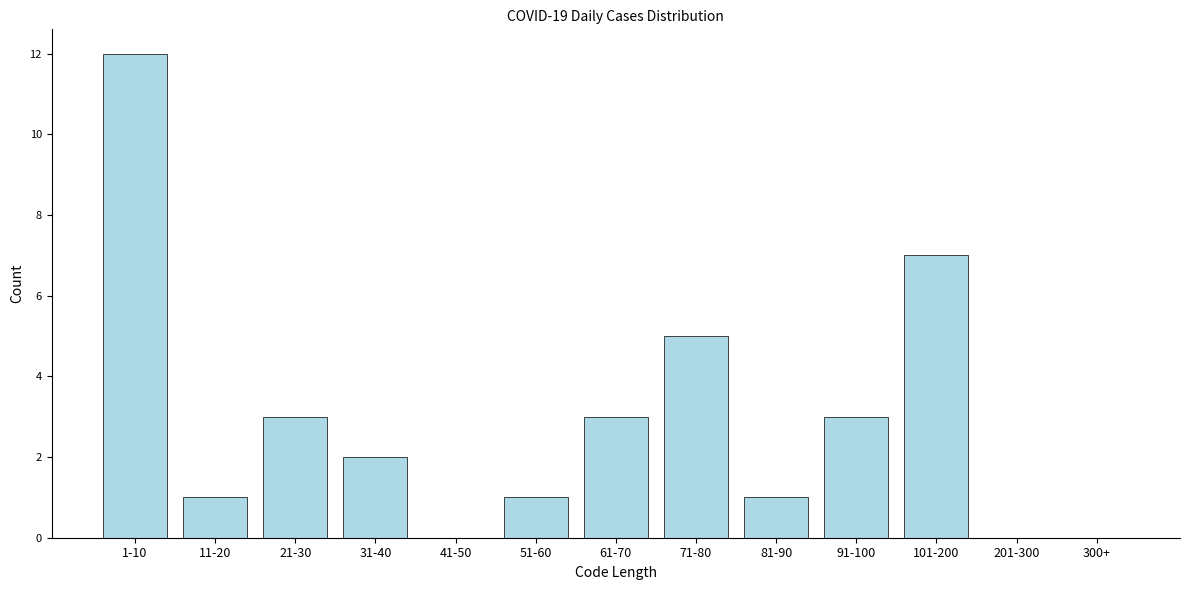

Reading right to left, list all the values displayed in this chart.

300+=0	201-300=0	101-200=7	91-100=3	81-90=1	71-80=5	61-70=3	51-60=1	41-50=0	31-40=2	21-30=3	11-20=1	1-10=12